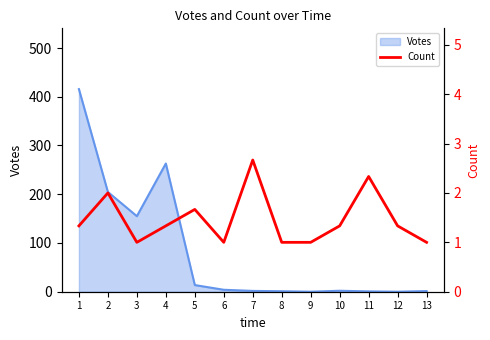

Rank the categories by value from lowest to highest.

3, 6, 8, 9, 13, 1, 4, 10, 12, 5, 2, 11, 7